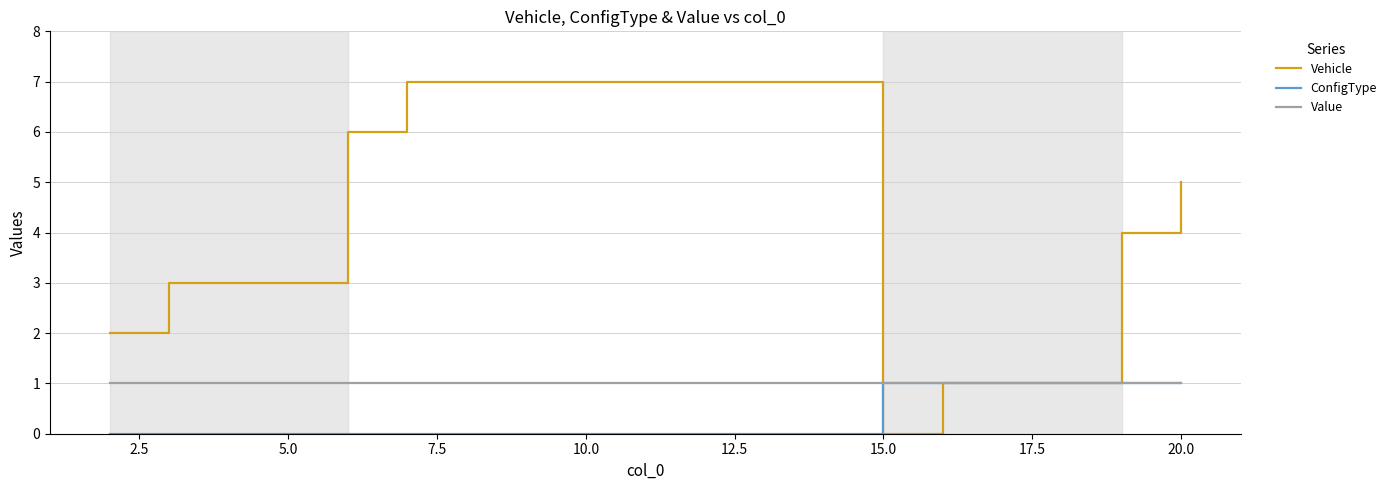

What is the maximum value for Vehicle?

7